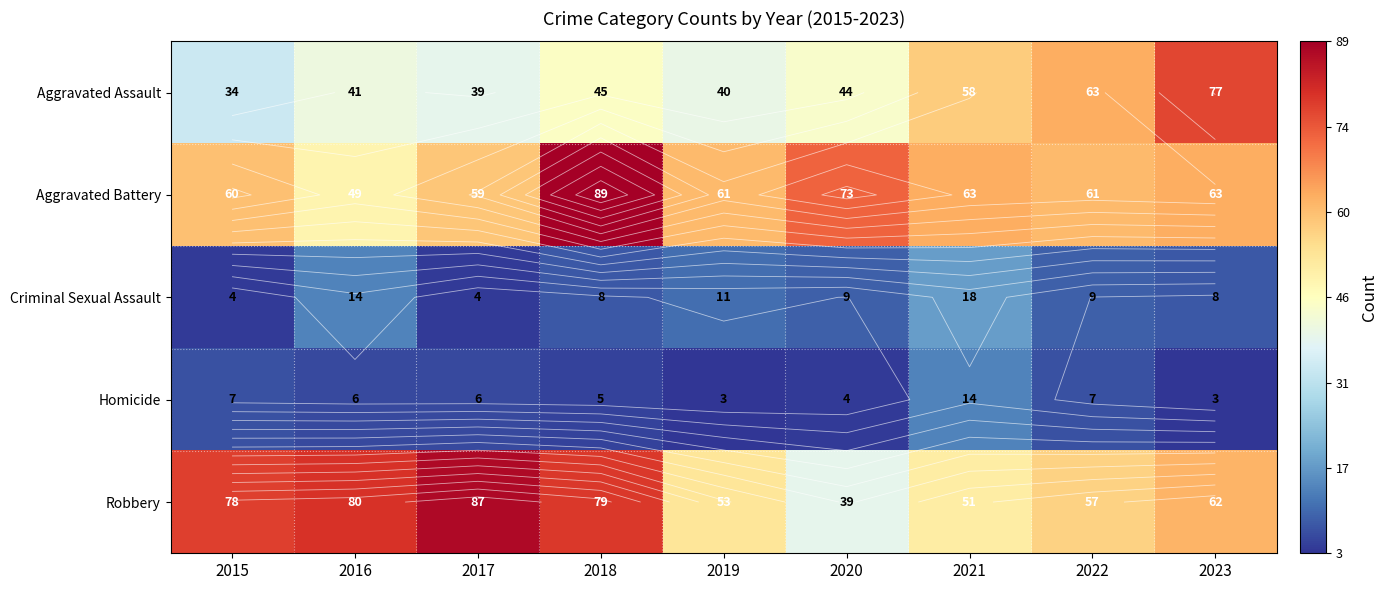

How many values in the Aggravated Assault series exceed 44?

4